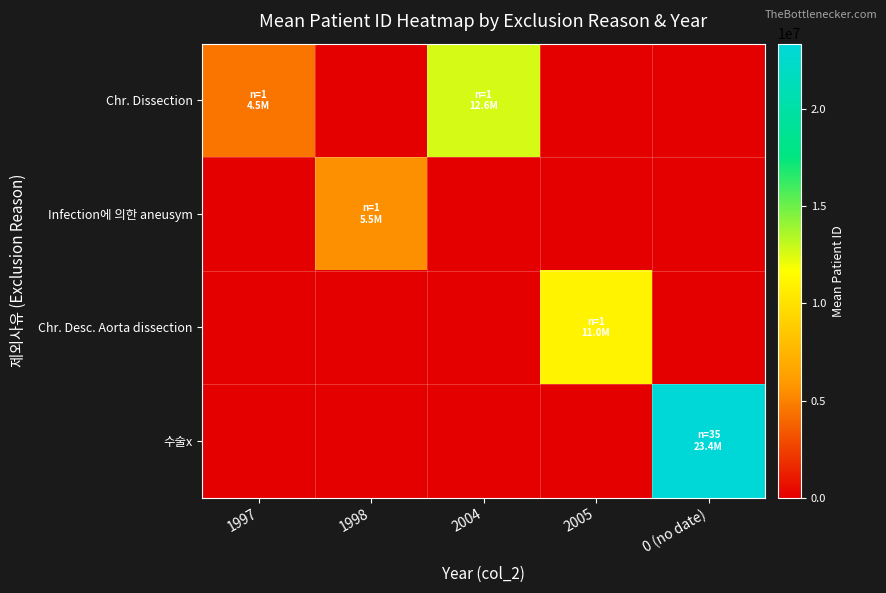

Which has a higher value, 0 (no date) or 2005?

0 (no date)